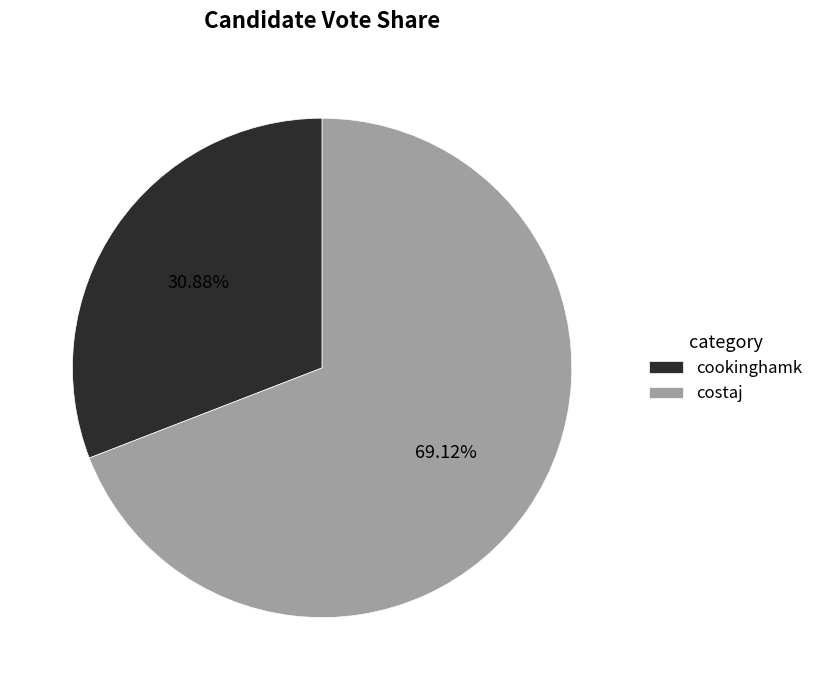

Which category has the smallest portion of the pie?

cookinghamk